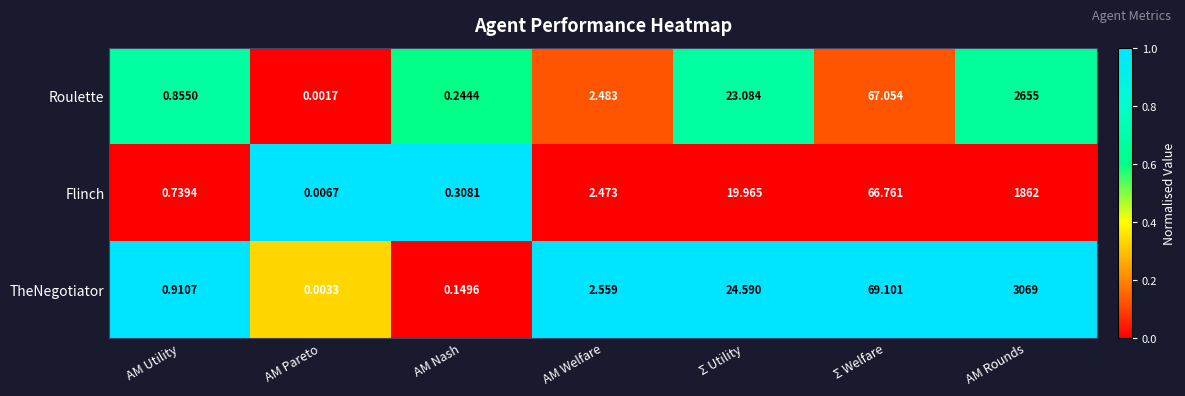

Which category has the lowest value across all series?

AM Pareto